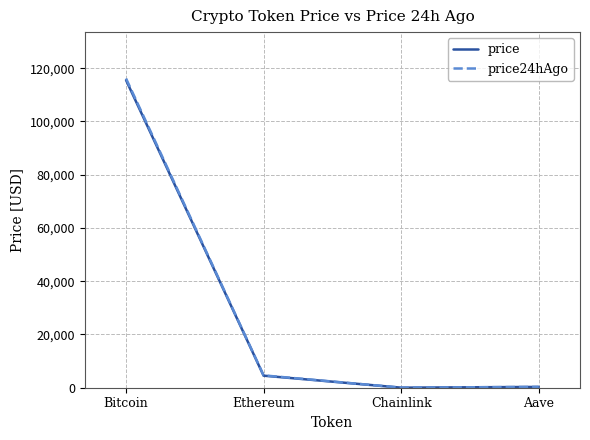

Count the number of categories in the chart.

4